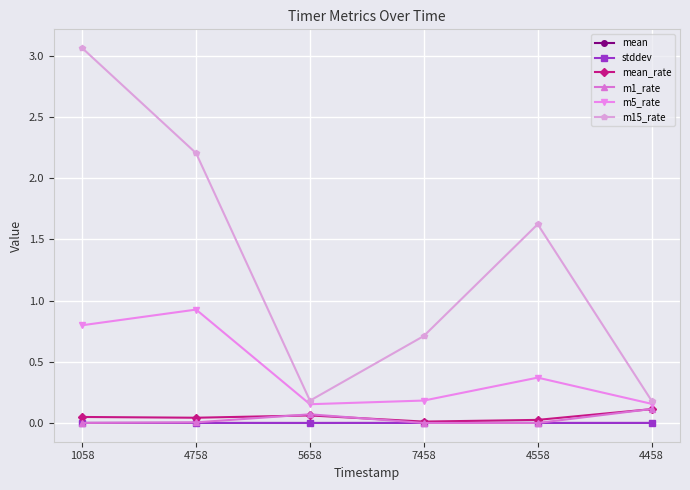

True or false: mean and m15_rate intersect in this chart.

False